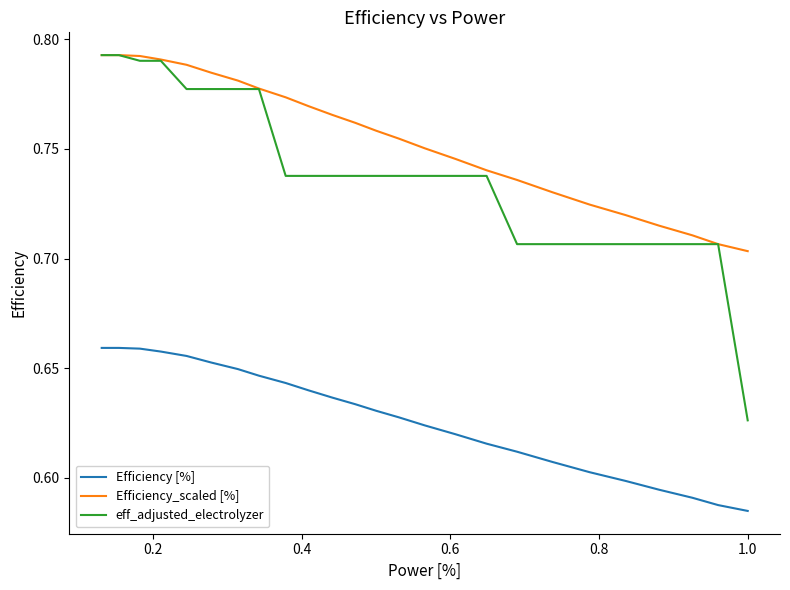

Which series has the widest spread of values?

eff_adjusted_electrolyzer